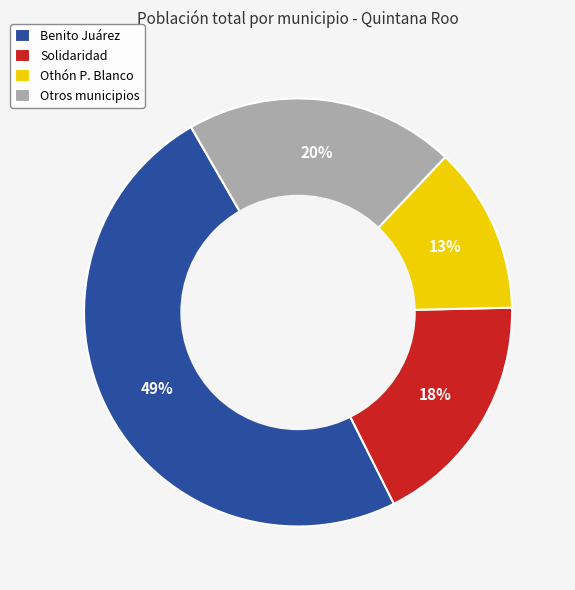

What is the ratio of the value at Othón P. Blanco to the value at Solidaridad?

0.7